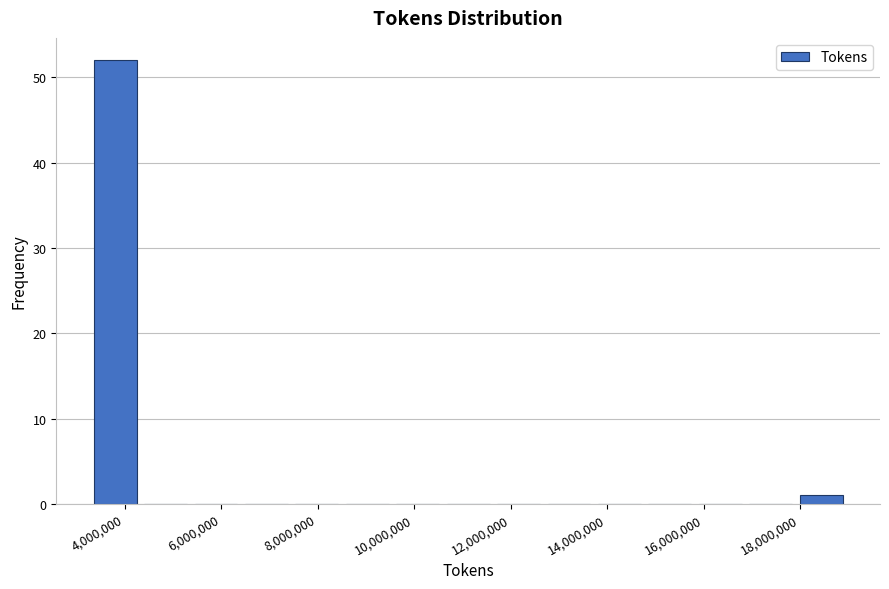

How tall is the bar that spans 3200000 to 4400000 on the x-axis? Neither the bar edges nor the heights are printed on the chart, so give them approximately, as read against the axes.

52